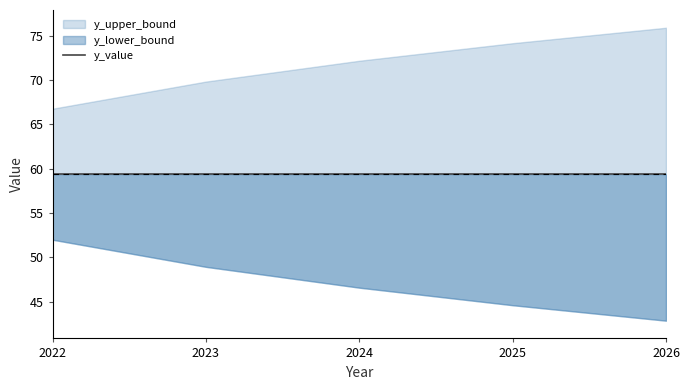

Reading right to left, transcribe all the data shown in this chart.

y_lower_bound: 2026=42.9	2025=44.6	2024=46.6	2023=48.9	2022=52.0
y_upper_bound: 2026=75.9	2025=74.1	2024=72.2	2023=69.8	2022=66.8
y_value: 2026=59.4	2025=59.4	2024=59.4	2023=59.4	2022=59.4